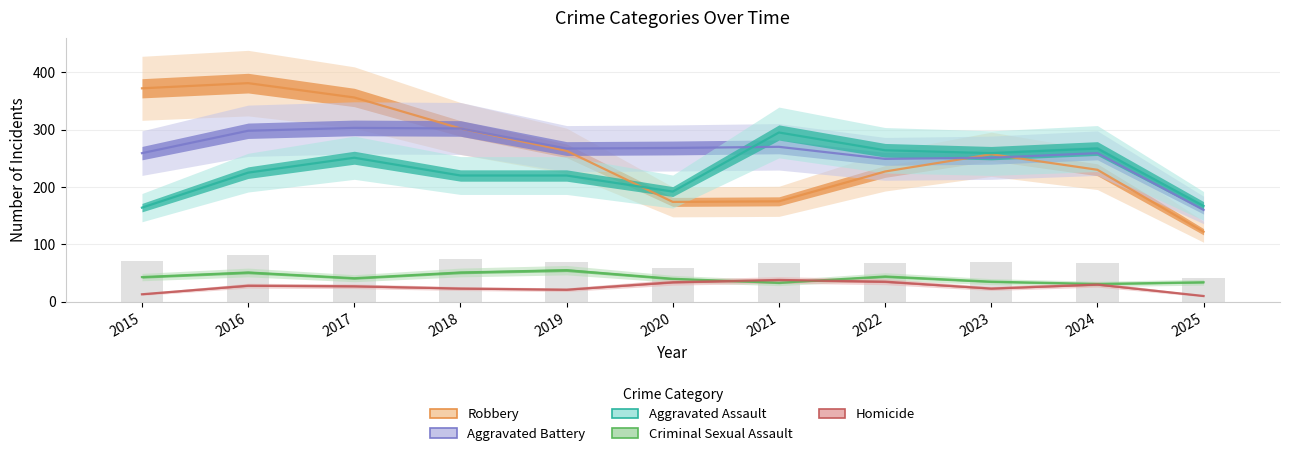

At which label is Robbery closest to 251?

2023